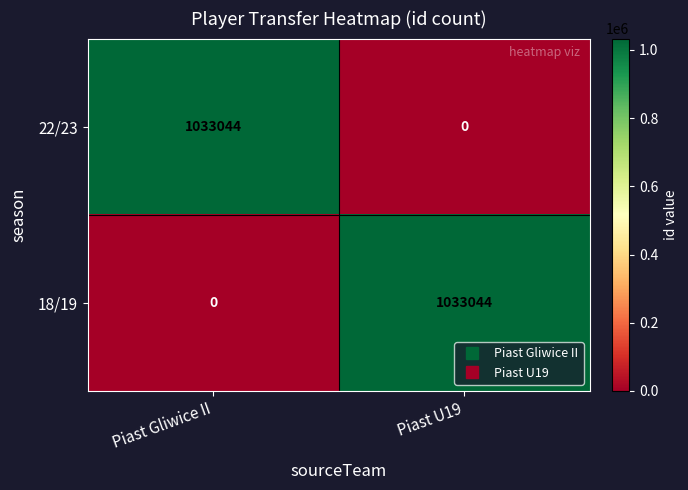

At Piast Gliwice II, list the series in order from largest to smallest.

22/23, 18/19